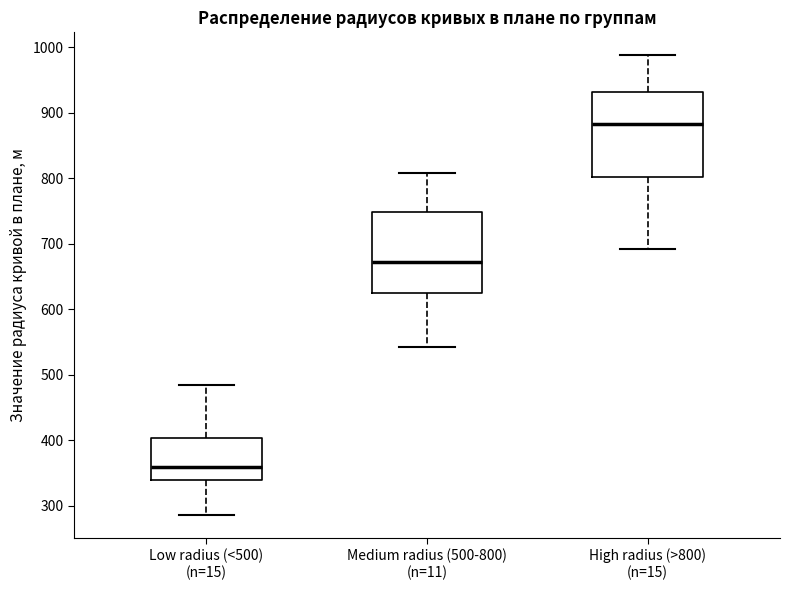

Reading left to right, transcribe this box plot: for each box, give where its median line is, the range the box spans, and where its two whiskers end, as read against the y-axis. The values are not printed on the chart, so give them approximately, as read against the axis.

Low radius (<500) (n=15): median 360, box 340 to 400, whiskers 290 to 480
Medium radius (500-800) (n=11): median 670, box 630 to 750, whiskers 540 to 810
High radius (>800) (n=15): median 880, box 800 to 930, whiskers 690 to 990